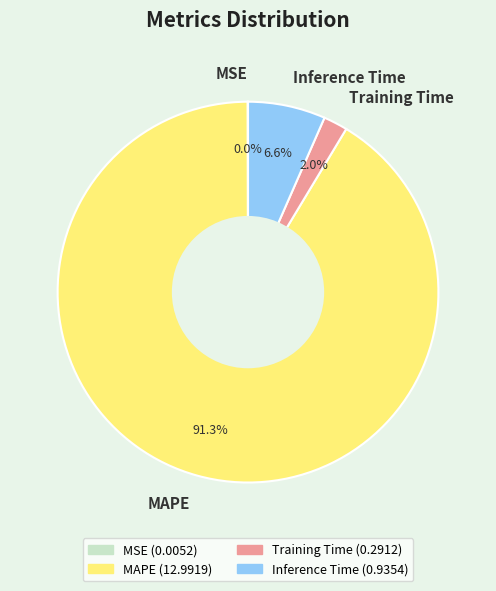

To the nearest percent, what percentage of the pie is Training Time?

2%